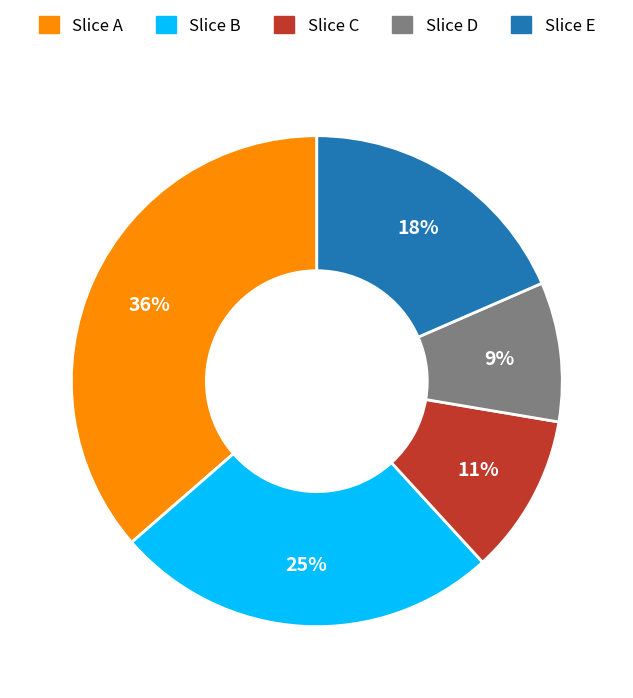

Which category has the biggest portion of the pie?

Slice A